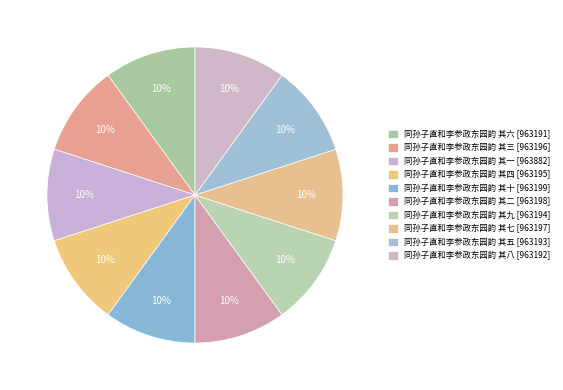

What percentage is the 同孙子直和李参政东园韵 其五 slice, to the nearest percent?

10%